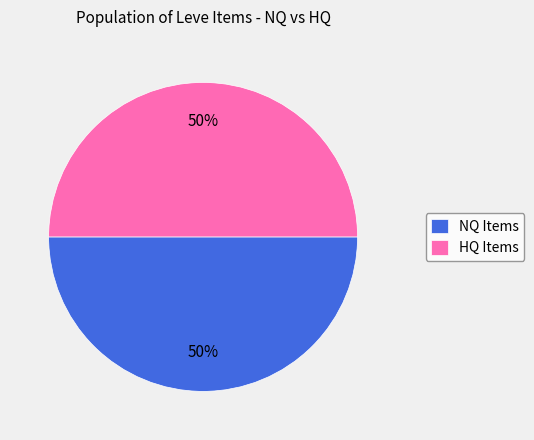

True or false: HQ Items accounts for 50% of the total.

True